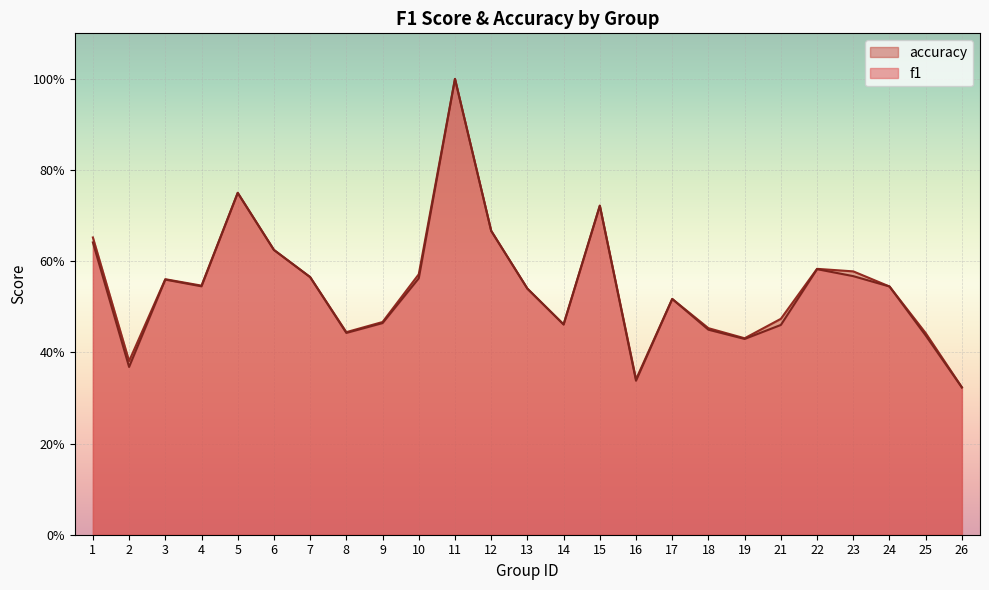

Between 8 and 18, which is larger?

18